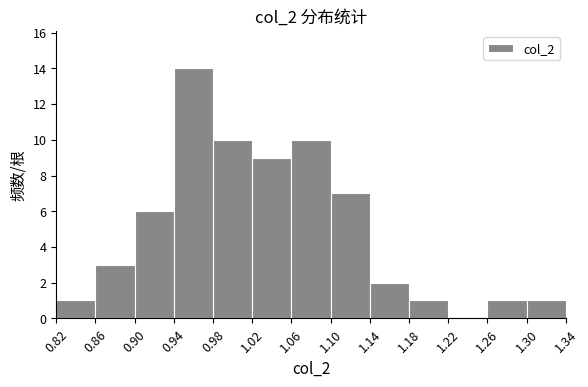

What is the height of the bar covering 1.18 to 1.22 on the x-axis? The values are not printed on the chart, so give them approximately, as read against the axis.

1